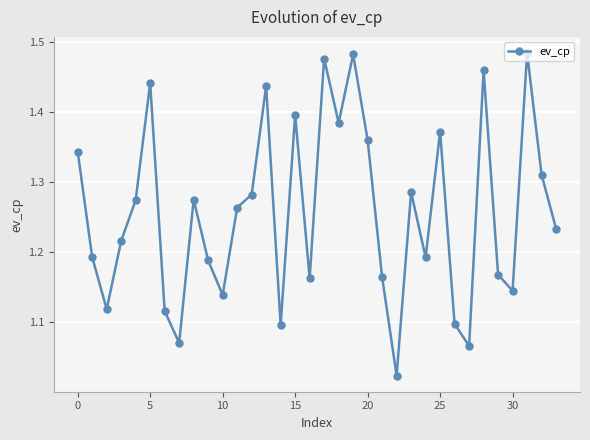

What is the difference between the maximum and minimum values?

0.5